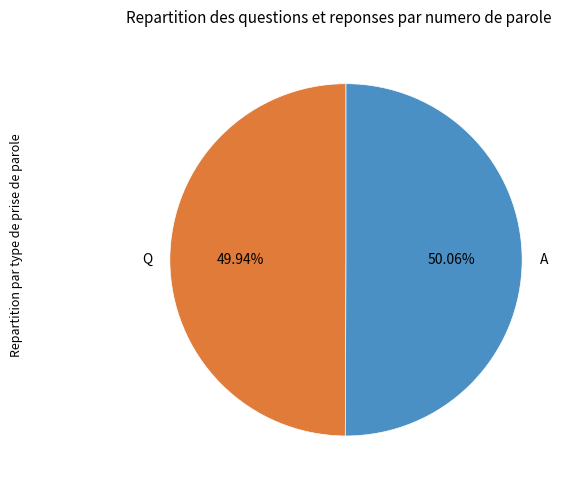

To the nearest percent, what percentage of the pie is Q?

50%